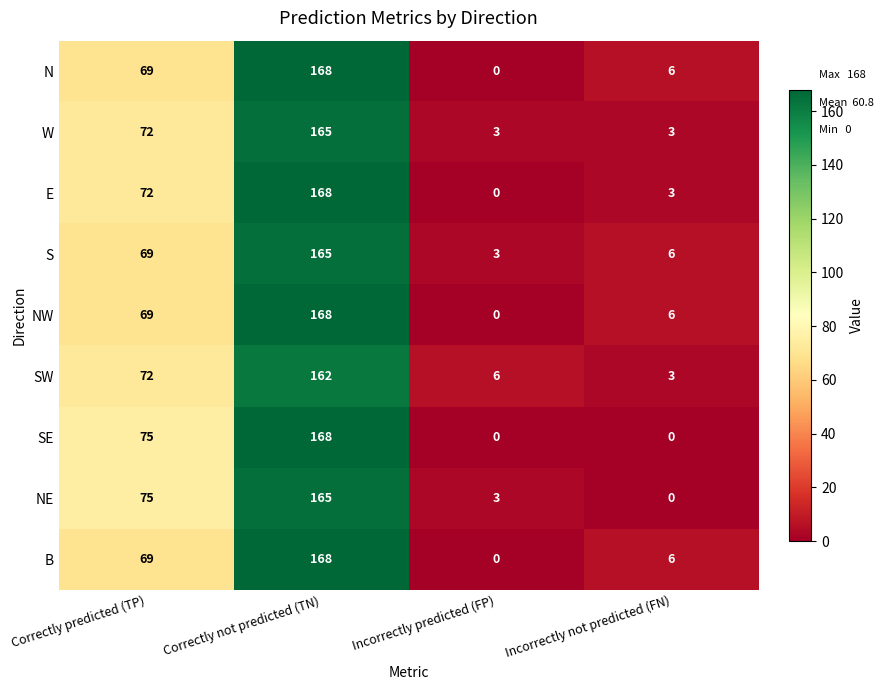

Where is S nearest to the value 84?

Correctly predicted (TP)